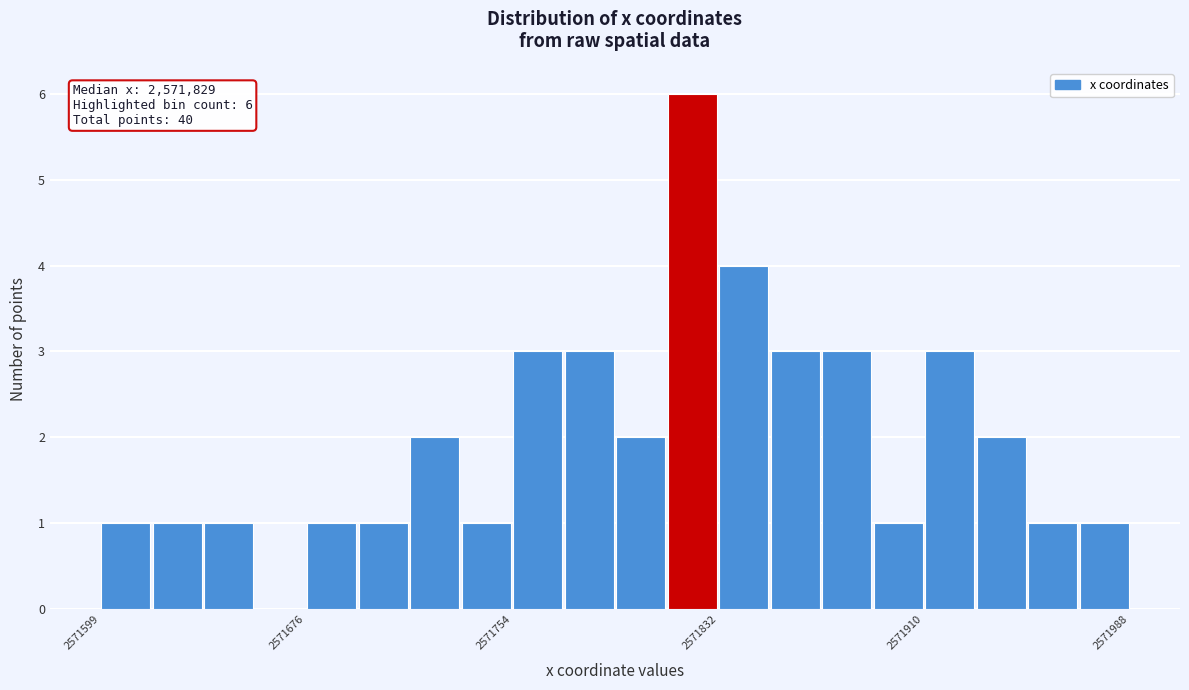

Read against the x-axis, roughly where is the centre of the tallest bar?

2571820